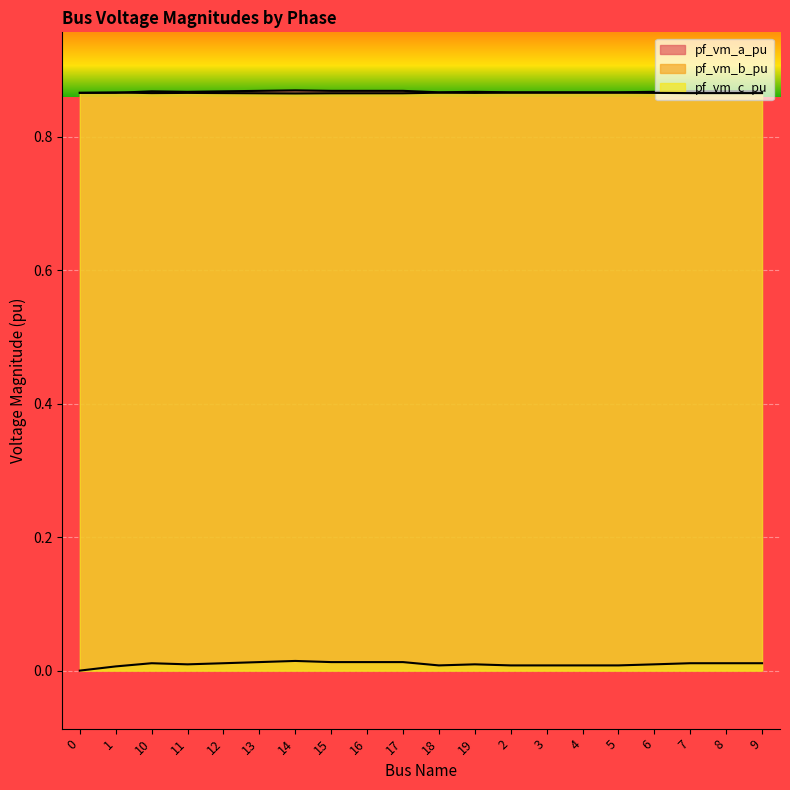

What are all the series names shown in the legend?

pf_vm_a_pu, pf_vm_b_pu, pf_vm_c_pu